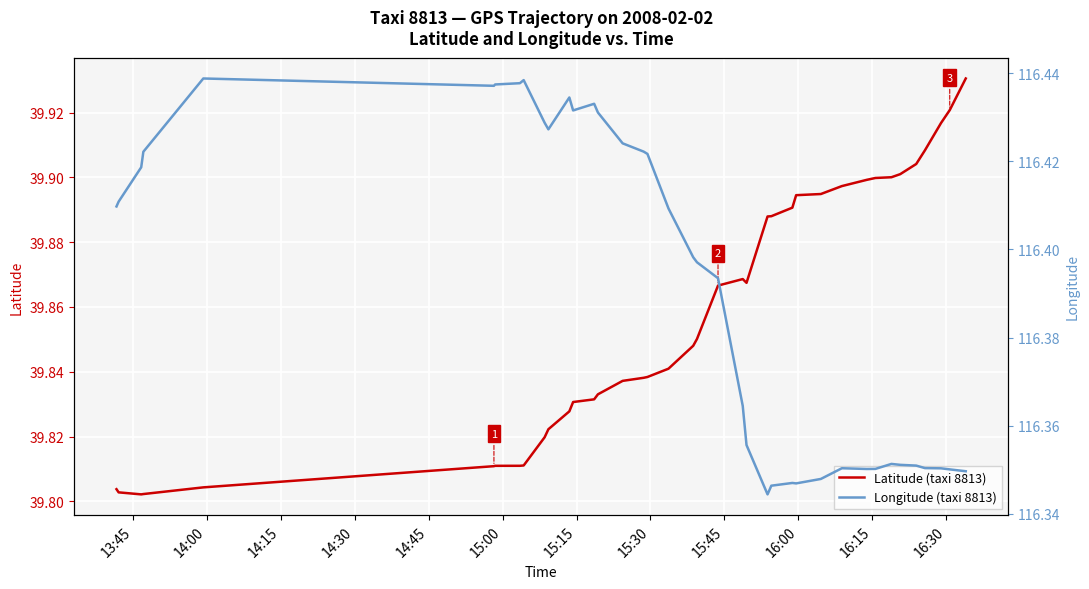

True or false: Longitude (taxi 8813) and Latitude (taxi 8813) cross at least once.

False